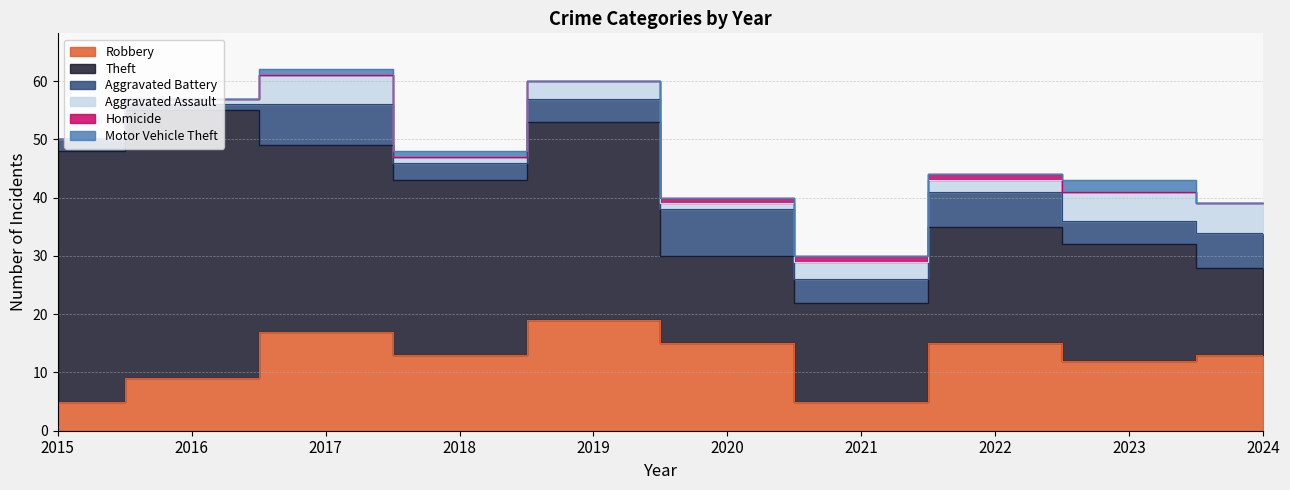

True or false: Aggravated Battery and Robbery intersect in this chart.

False